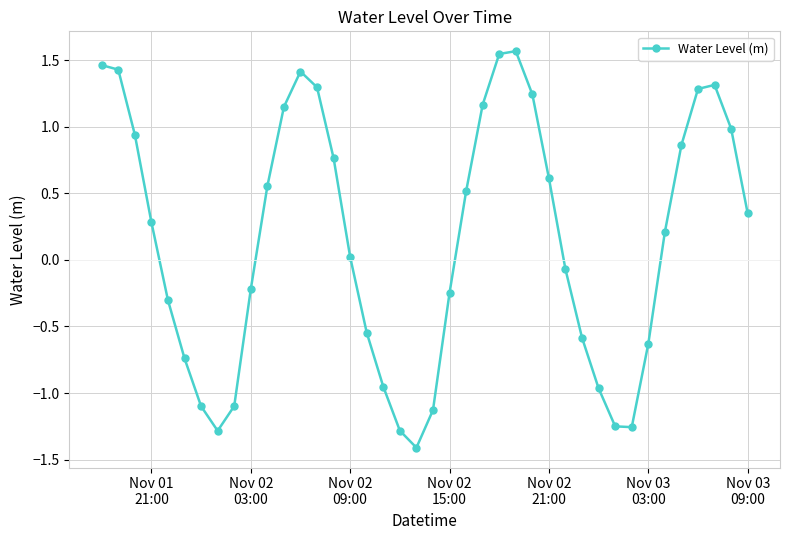

How many points are higher than both their immediate neighbors (excluding endpoints)?

3